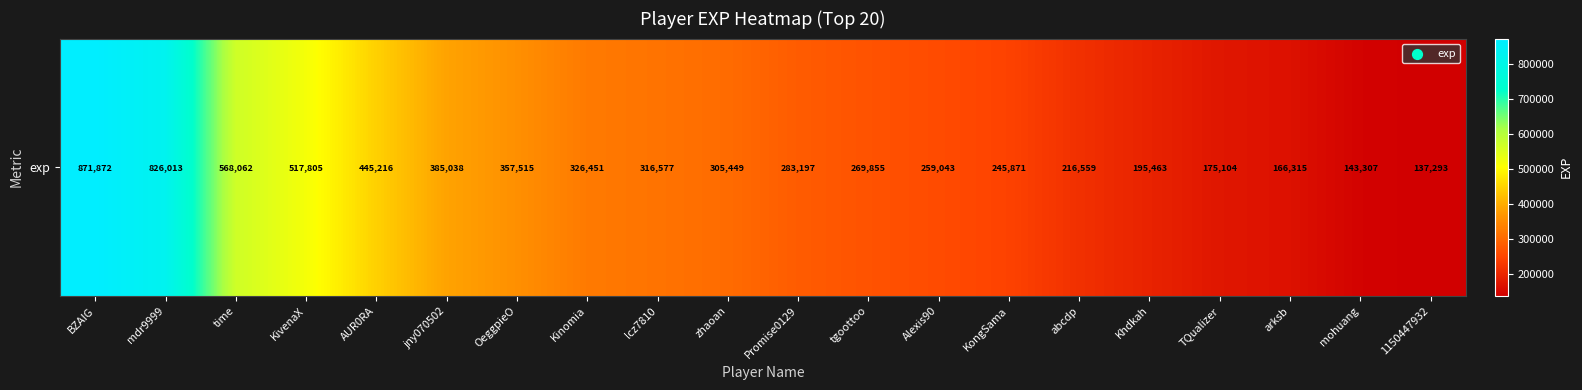

What is the greatest value displayed?

871872